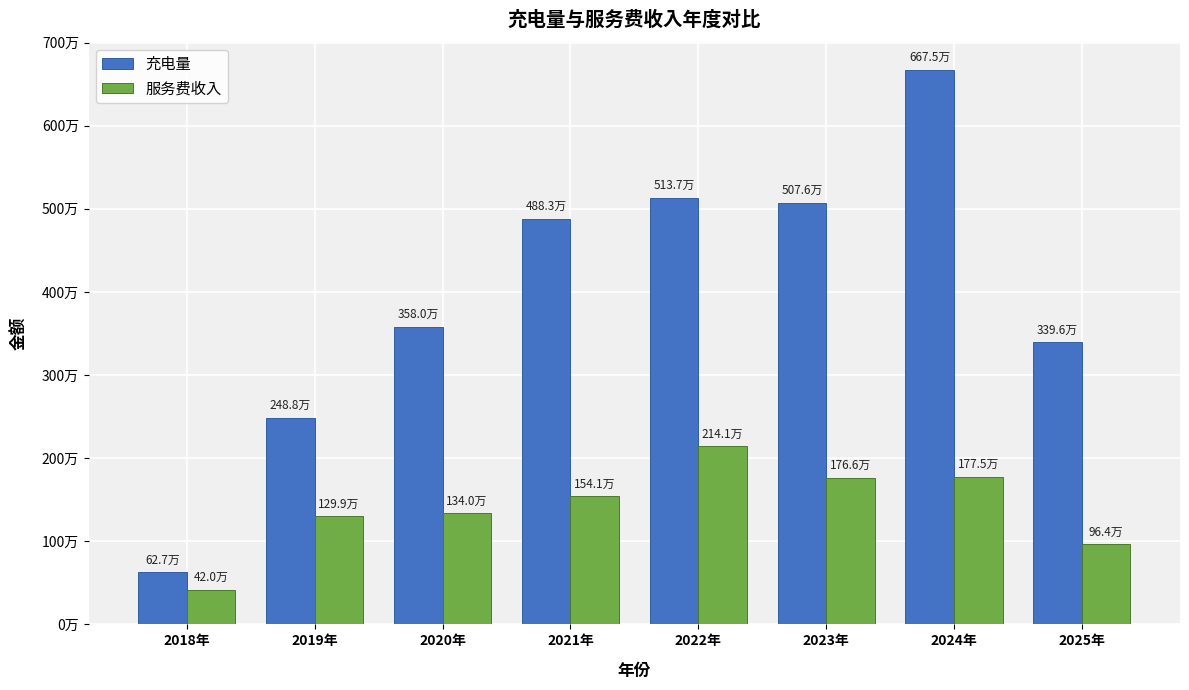

What is the sum of the 充电量 values at 2021年 and 2020年?

8463638.5